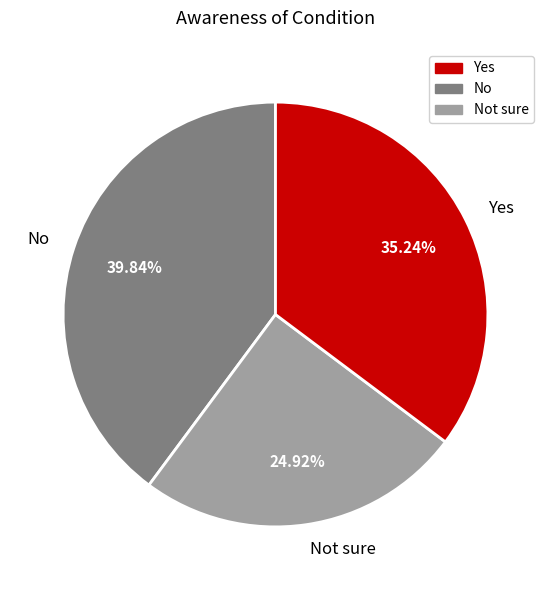

Is it true that Not sure is 18% of the pie?

False